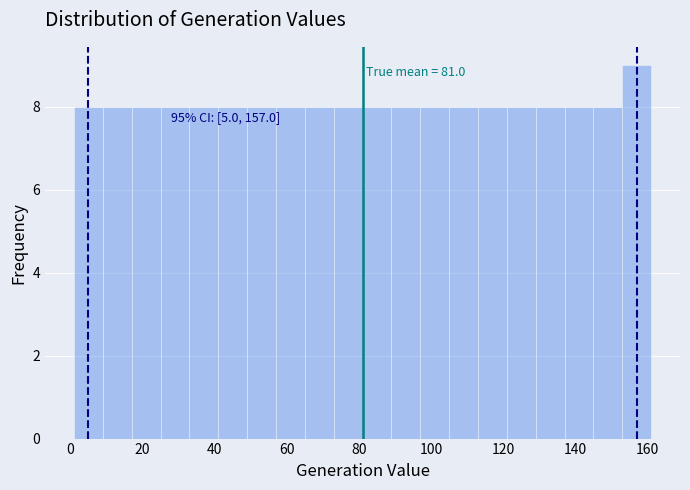

Over which range of the x-axis is the bar tallest?

153 to 161